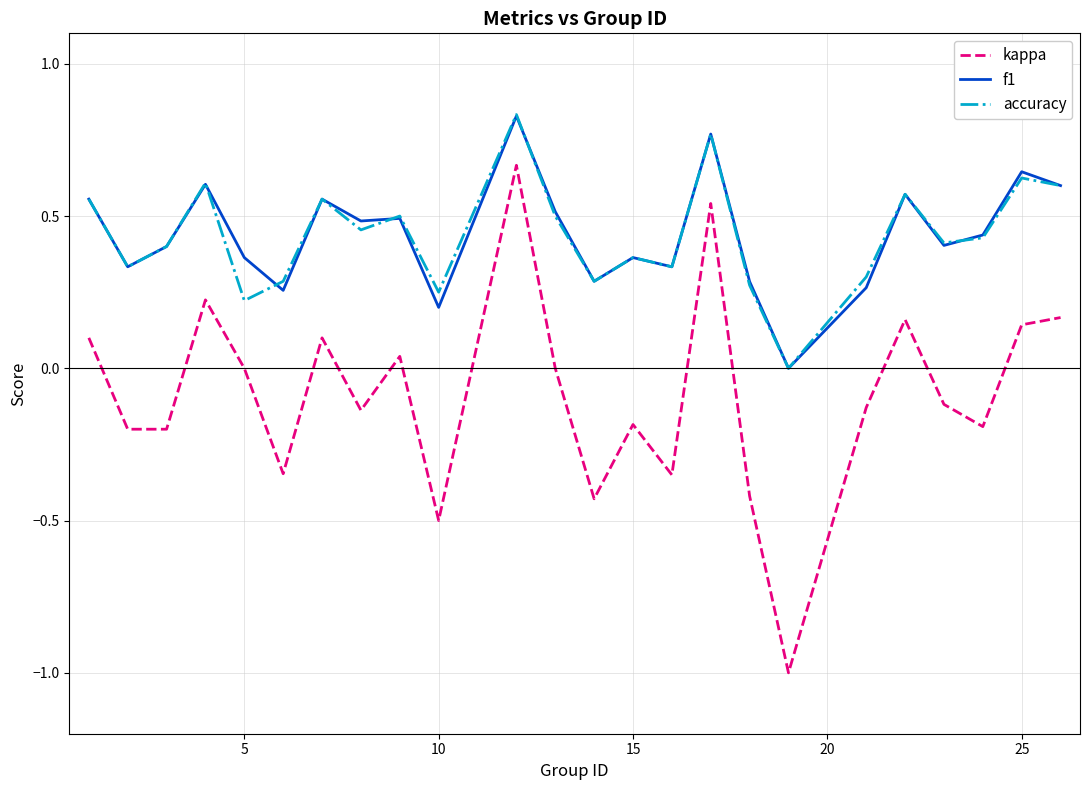

Which series has the widest spread of values?

kappa